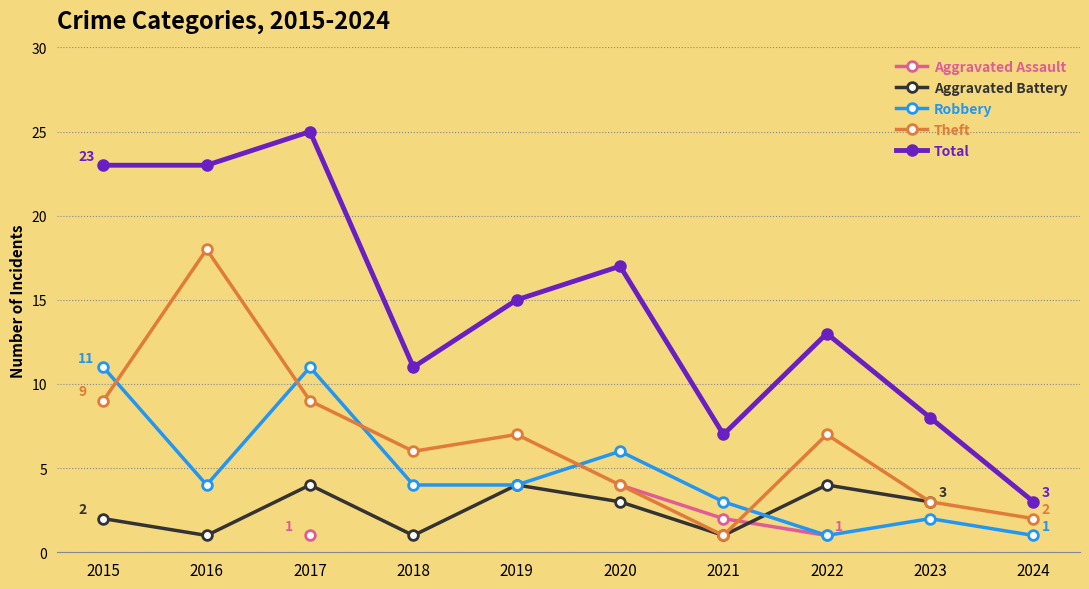

At which category is the sum across all series the highest?

2017